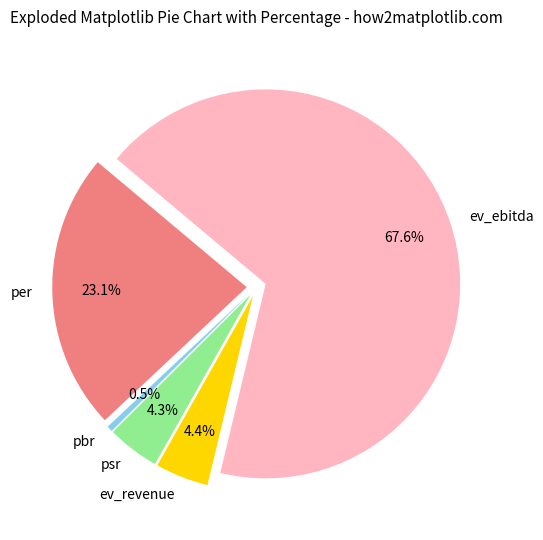

To the nearest percent, what percentage of the pie is ev_revenue?

4%